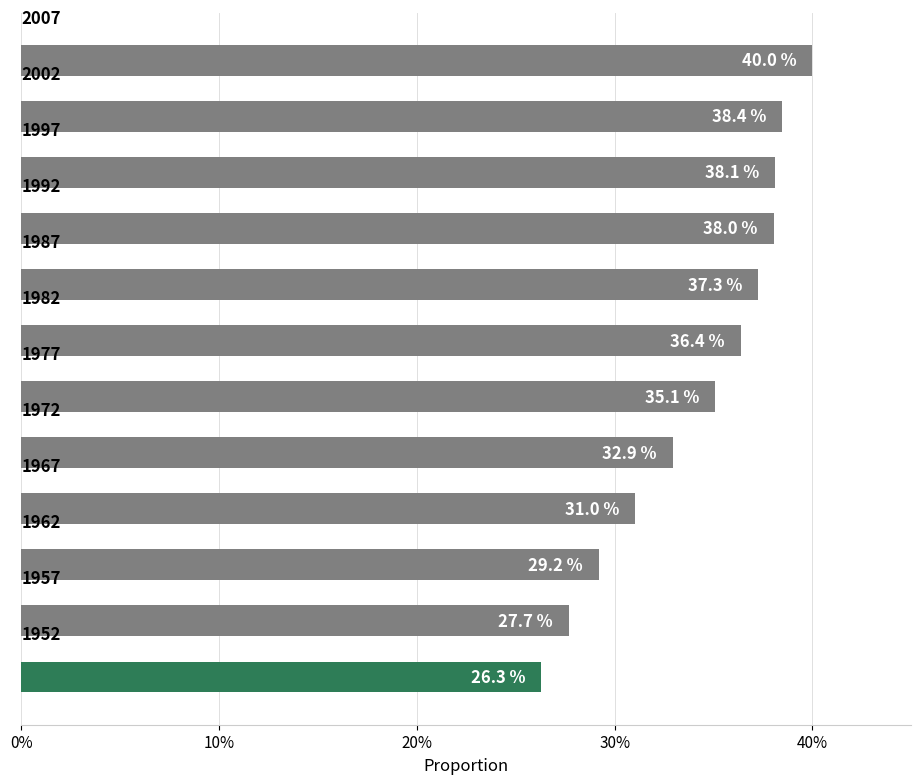

What is the maximum value shown in the chart?

40.0